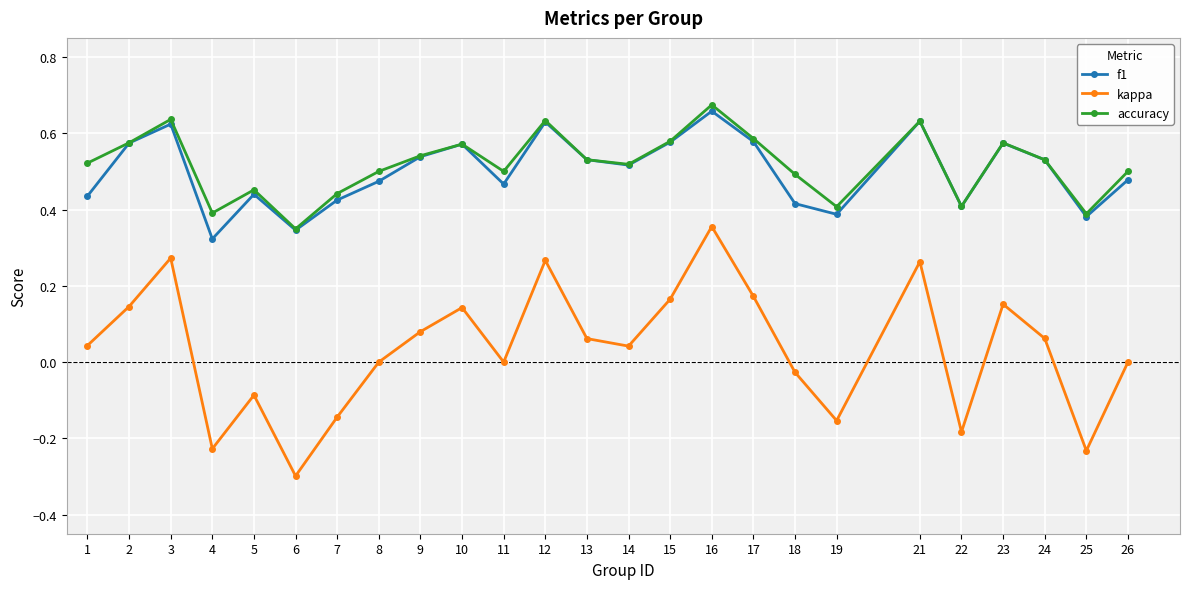

True or false: f1 and kappa cross at least once.

False